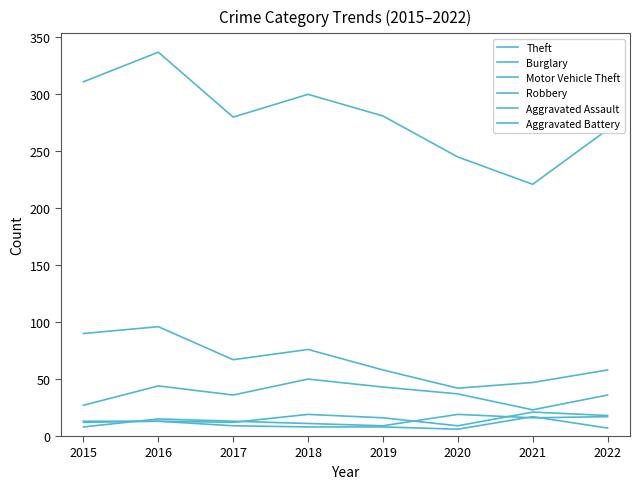

What is the value of the Aggravated Battery point at the 6th from the left?

6